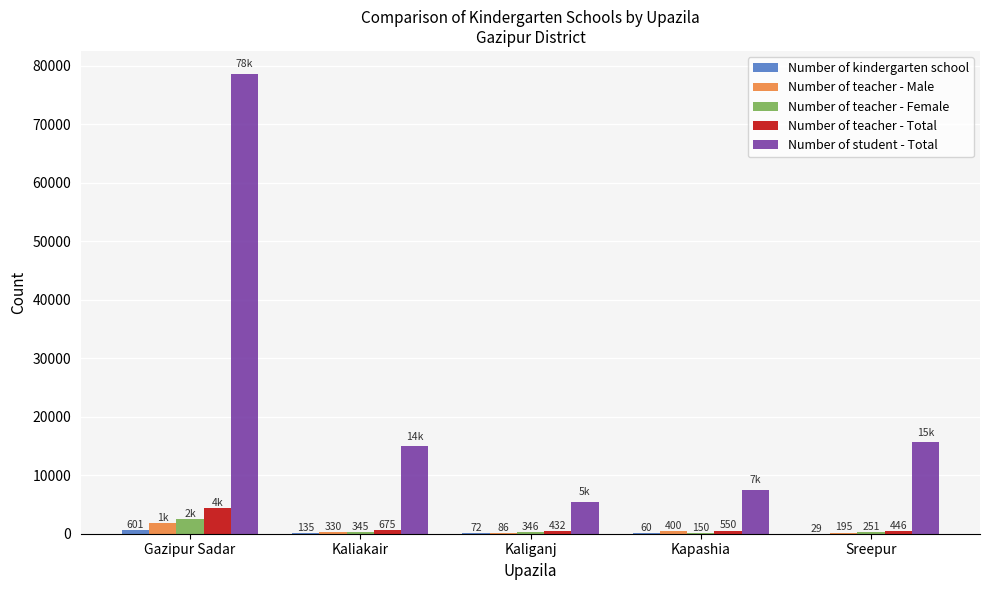

Which series changed the most between Kapashia and Sreepur?

Number of student - Total